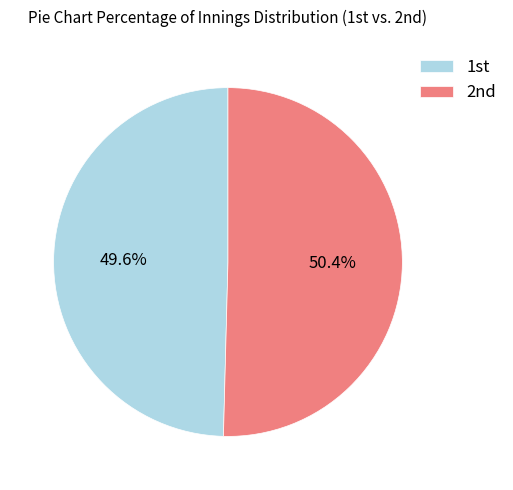

How many slices are in this pie chart?

2